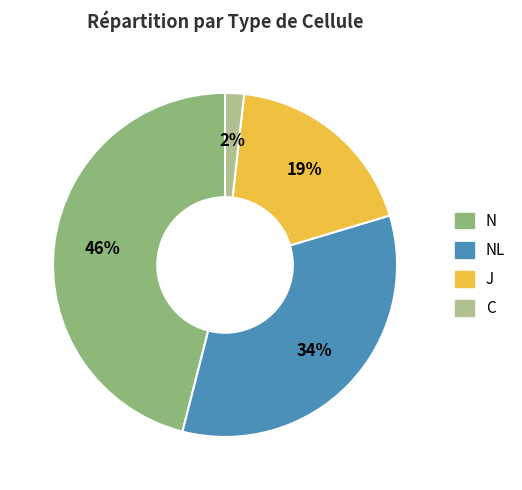

To the nearest percent, what is the average slice percentage?

25%